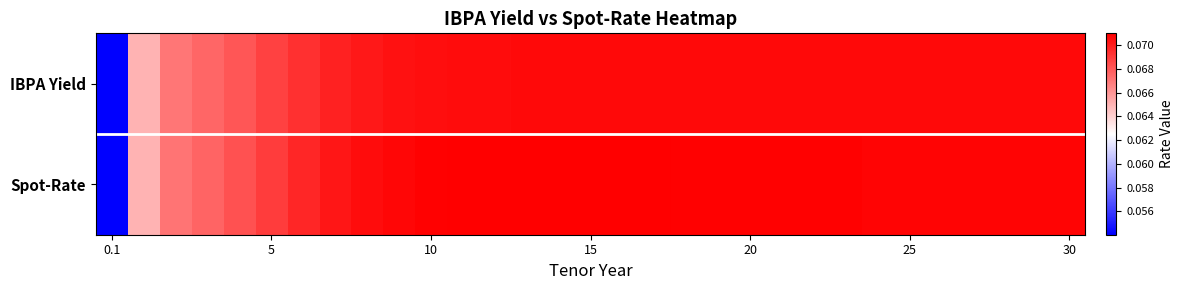

Reading left to right, what are all the values shown in this chart?

IBPA Yield: 0.1	0.1	0.1	0.1	0.1	0.1	0.1	0.1	0.1	0.1	0.1	0.1	0.1	0.1	0.1	0.1	0.1	0.1	0.1	0.1	0.1	0.1	0.1	0.1	0.1	0.1	0.1	0.1	0.1	0.1	0.1
Spot-Rate: 0.1	0.1	0.1	0.1	0.1	0.1	0.1	0.1	0.1	0.1	0.1	0.1	0.1	0.1	0.1	0.1	0.1	0.1	0.1	0.1	0.1	0.1	0.1	0.1	0.1	0.1	0.1	0.1	0.1	0.1	0.1